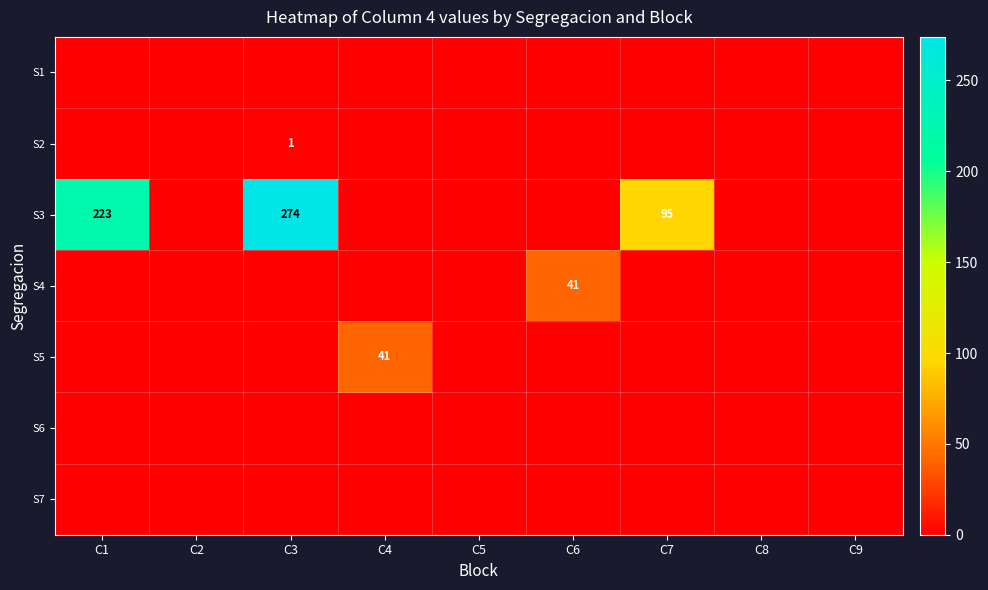

The S3 series shows 103 at C3. True or false?

False